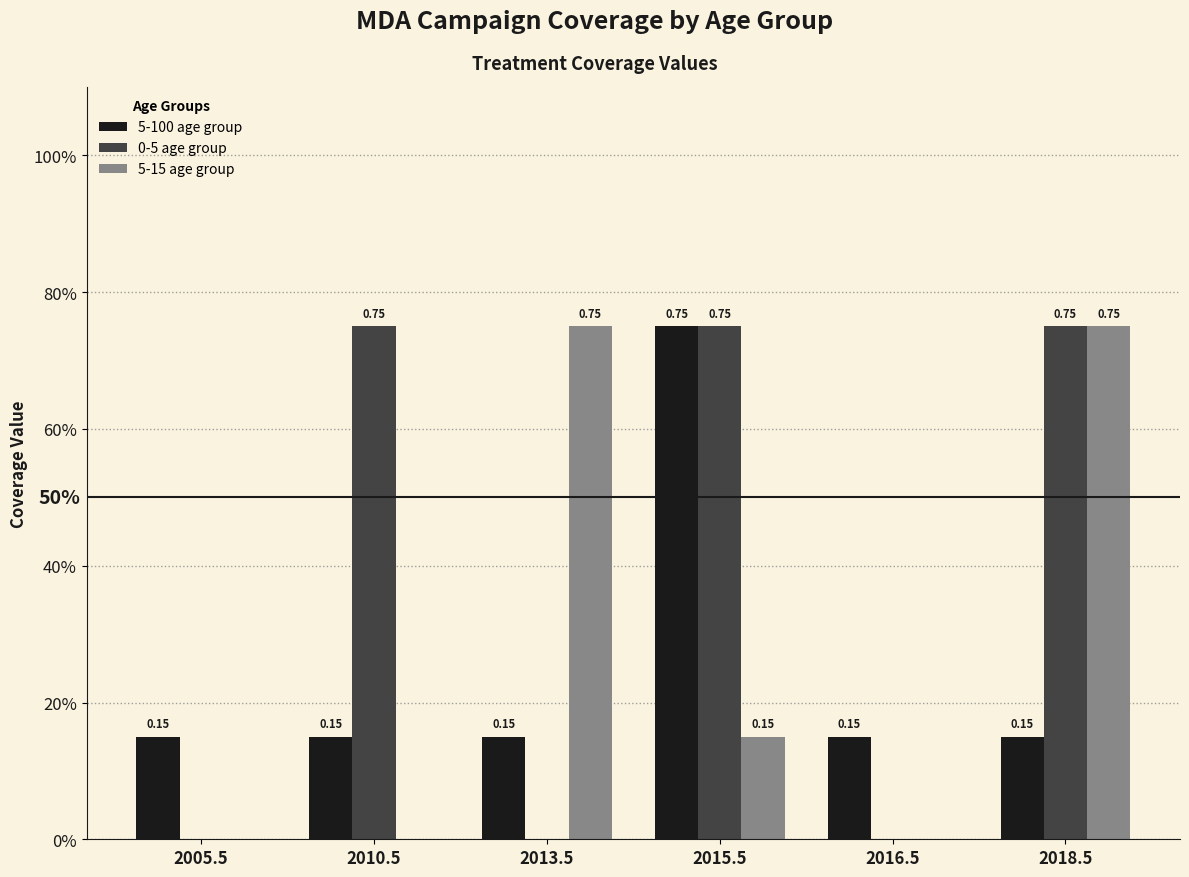

What are all the series names shown in the legend?

5-100 age group, 0-5 age group, 5-15 age group